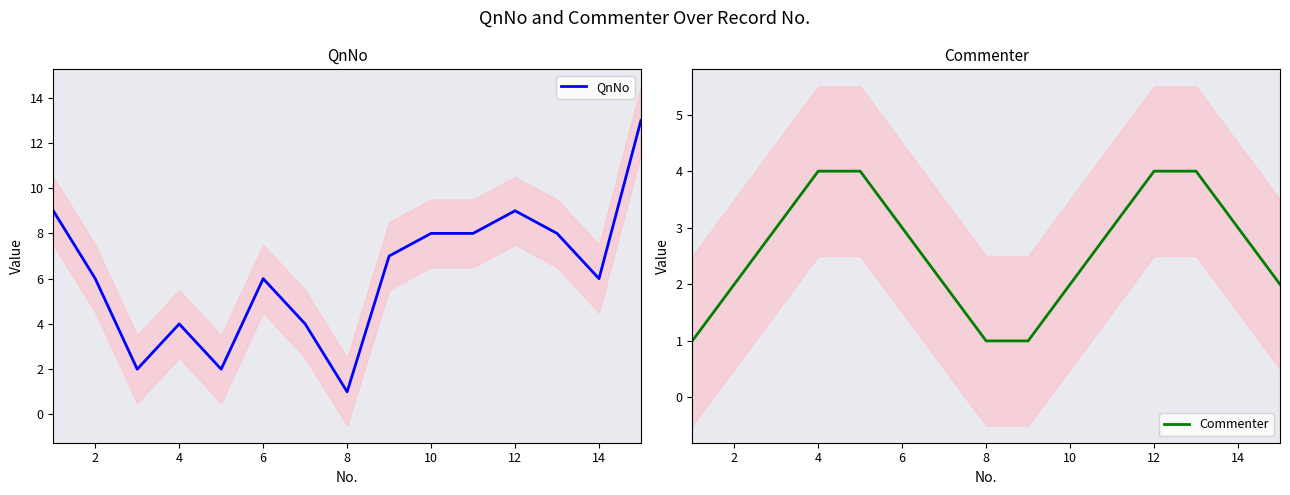

True or false: Commenter has a value of 3 at 10.

False